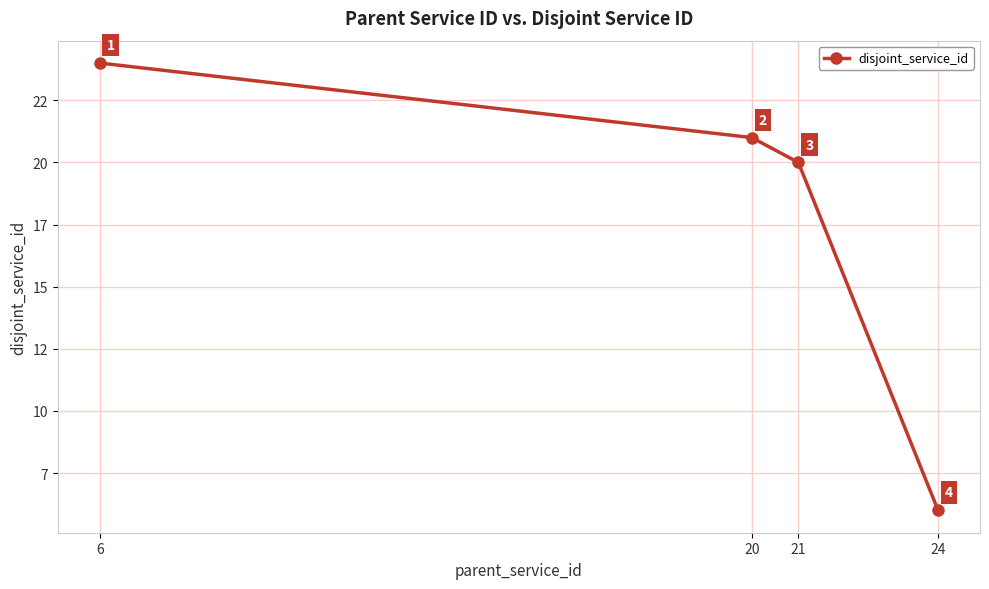

The chart shows a value of 6 at 24. True or false?

True